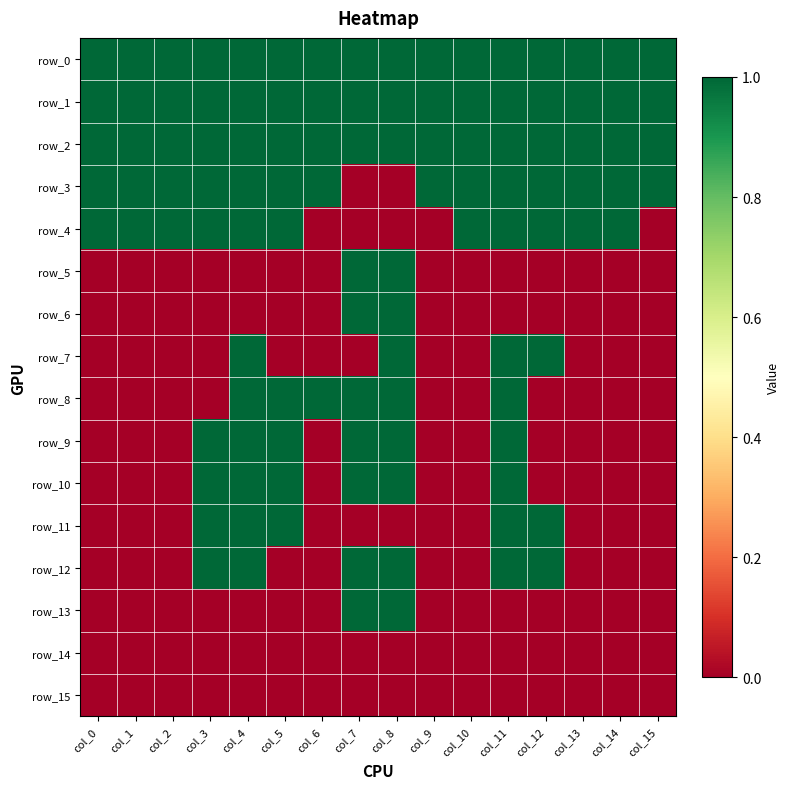

Which label corresponds to the largest value in the chart?

col_0